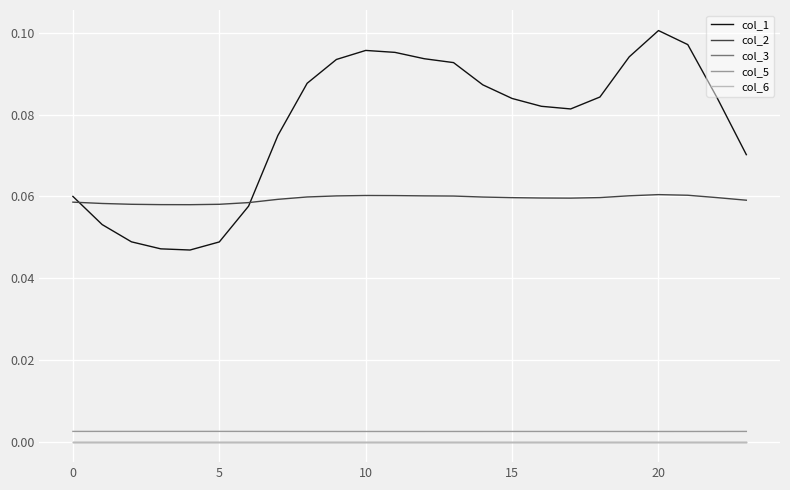

Does the chart display data point markers on the line(s)?

No